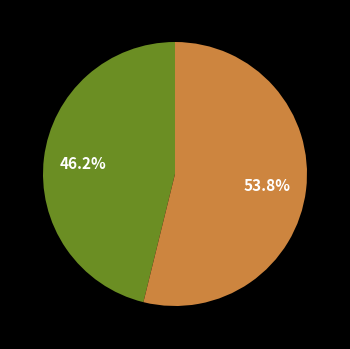

Is there any slice that represents more than half of the pie?

Yes